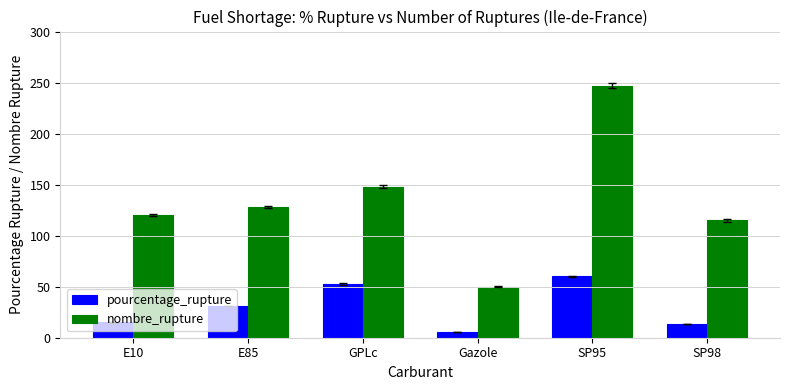

At which label does pourcentage_rupture first exceed 31?

E85